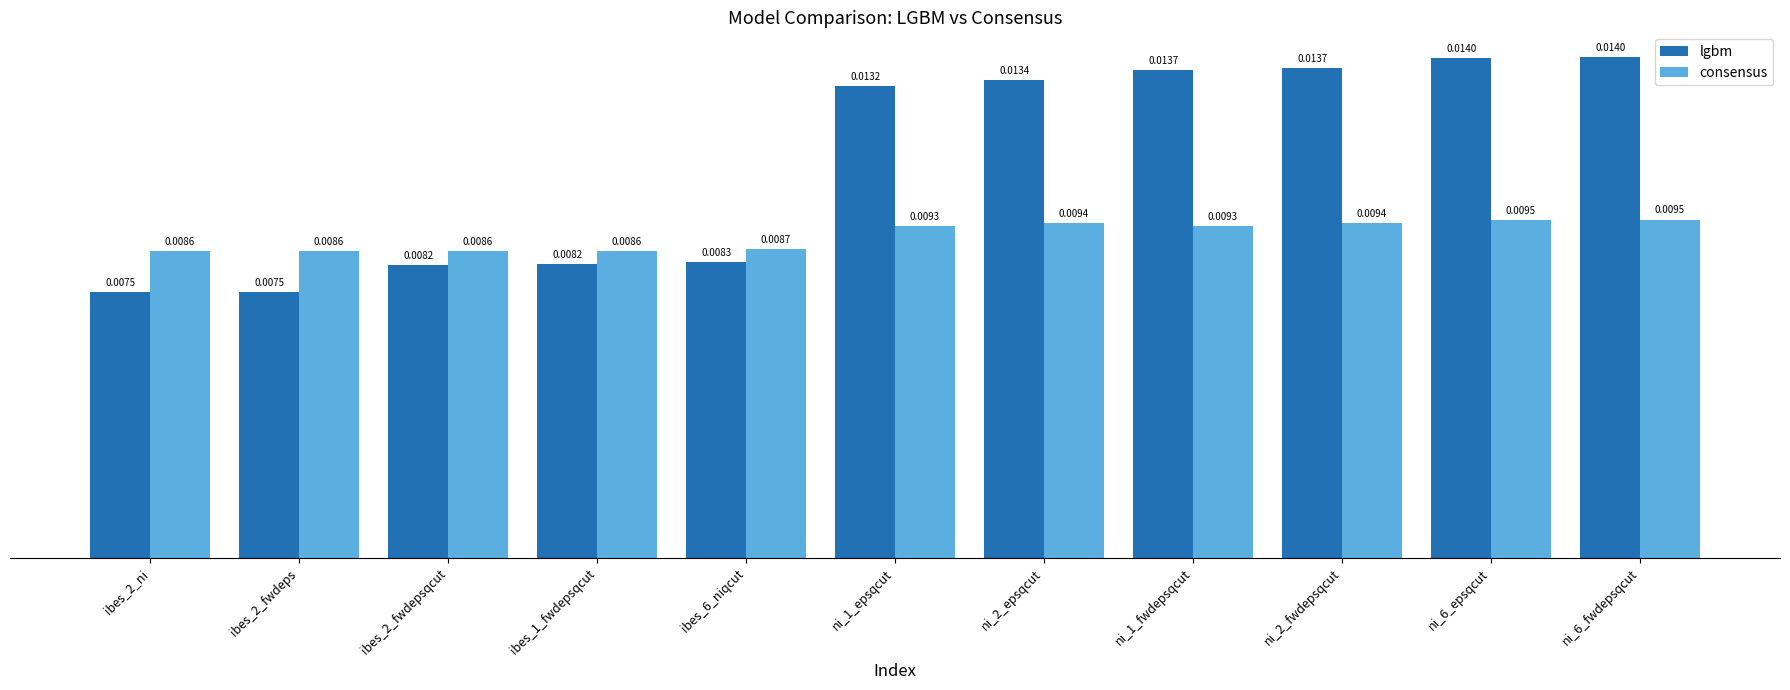

What are all the series names shown in the legend?

lgbm, consensus